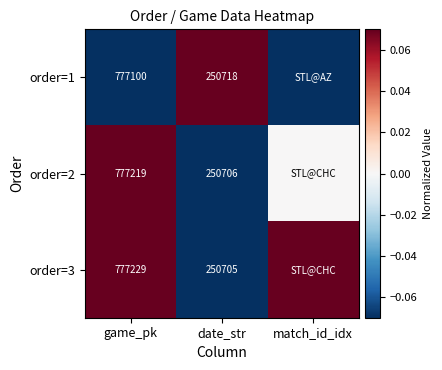

At date_str, list the series in order from largest to smallest.

order=1, order=2, order=3